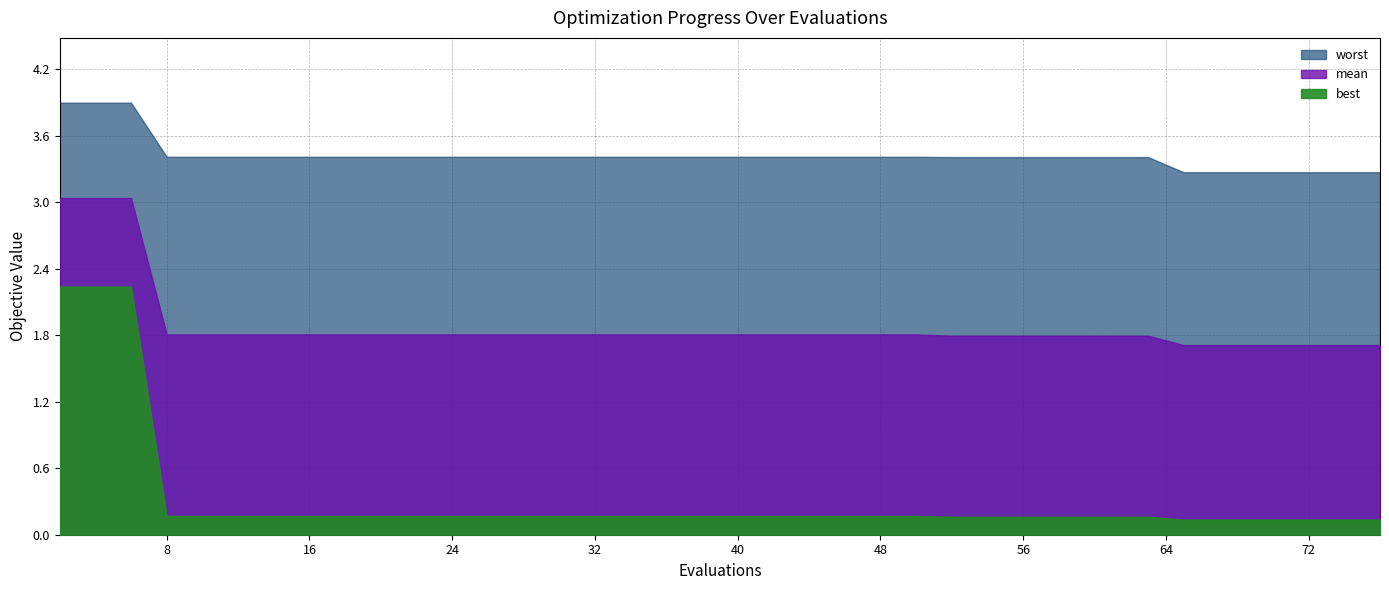

At which category does the chart reach its peak across all series?

2